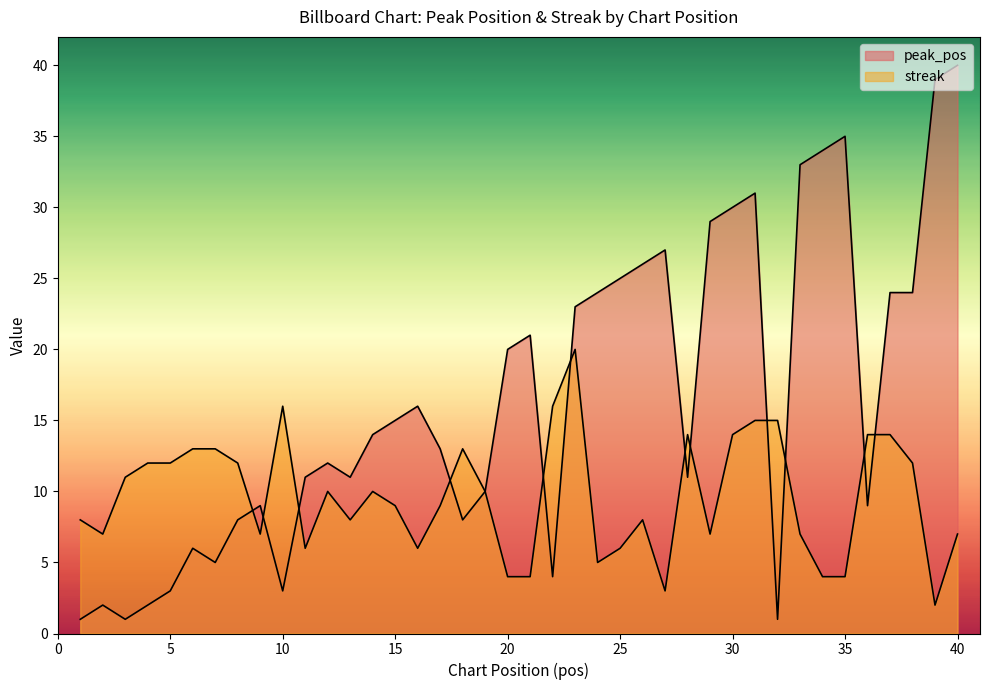

At which label does peak_pos first exceed 14?

15